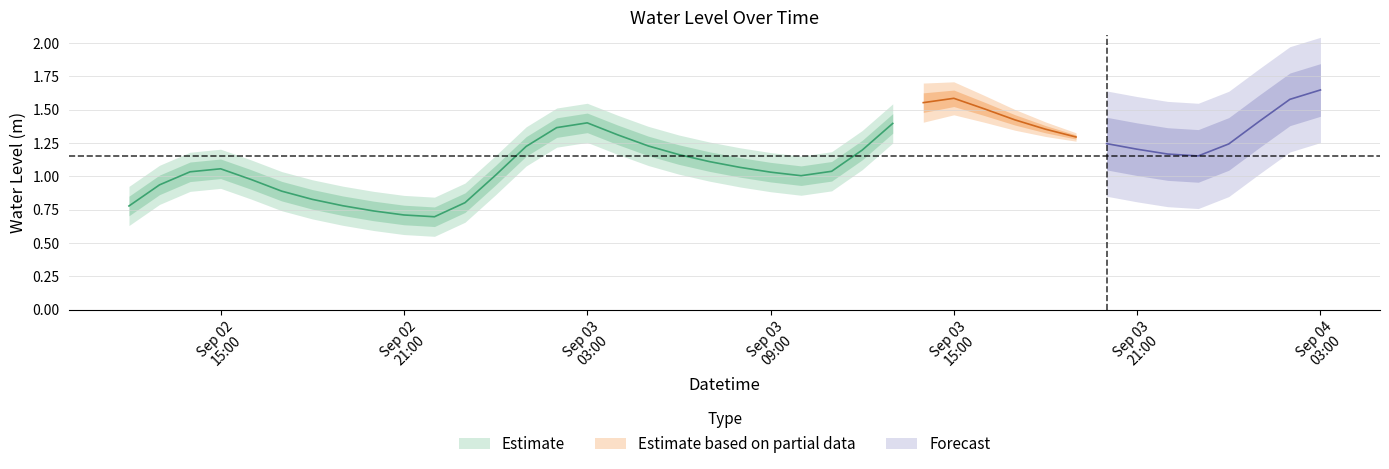

What is the average value?

1.2